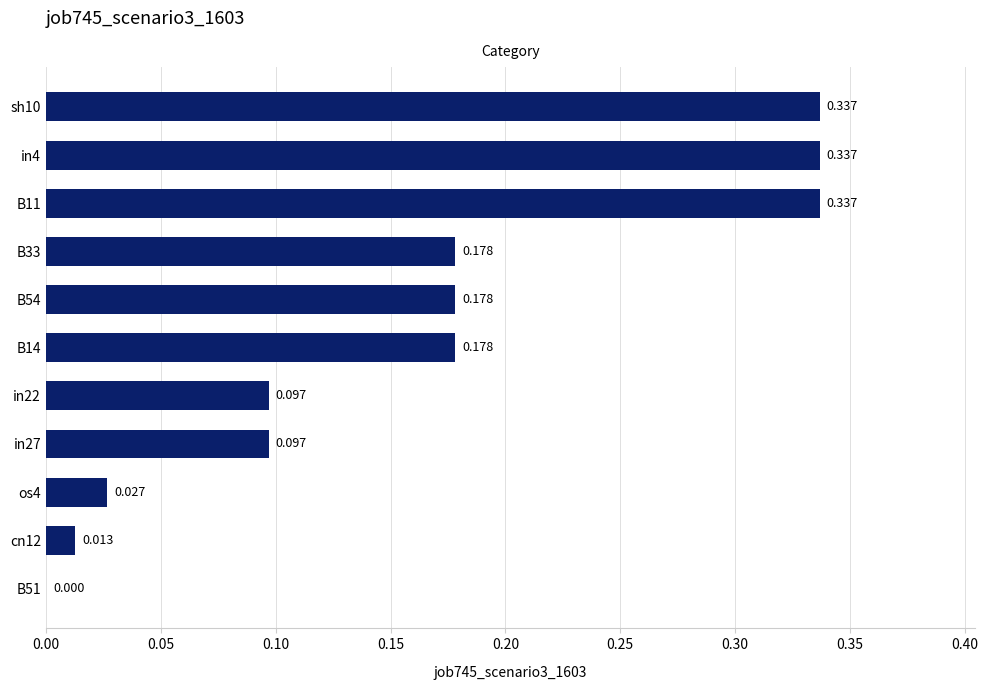

What is the greatest value displayed?

0.3